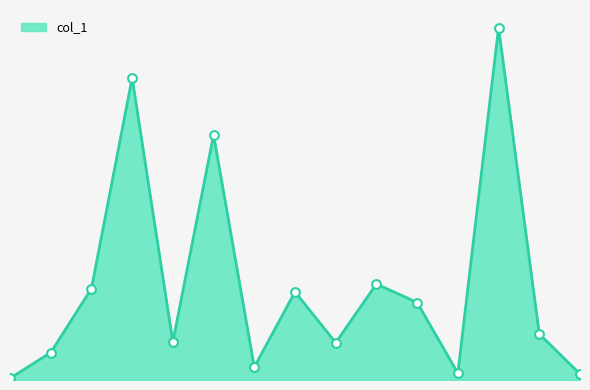

What is the change in value from 6 to 11?

-149.7